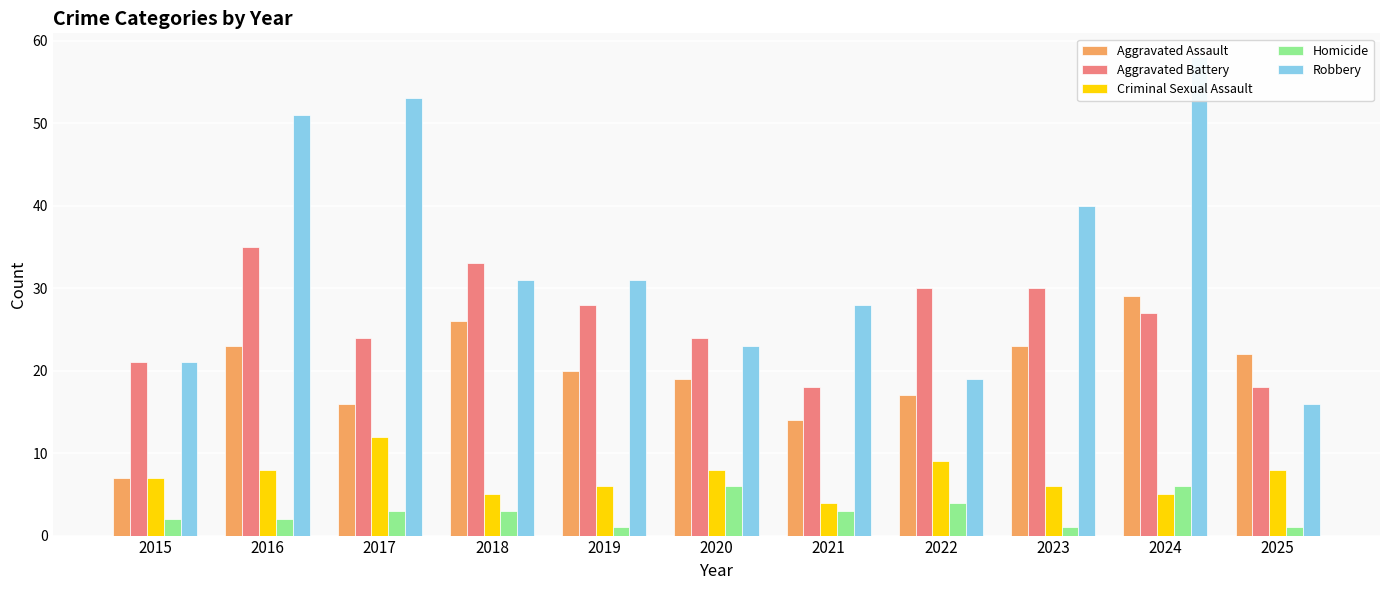

At which label is Aggravated Battery closest to 26?

2024